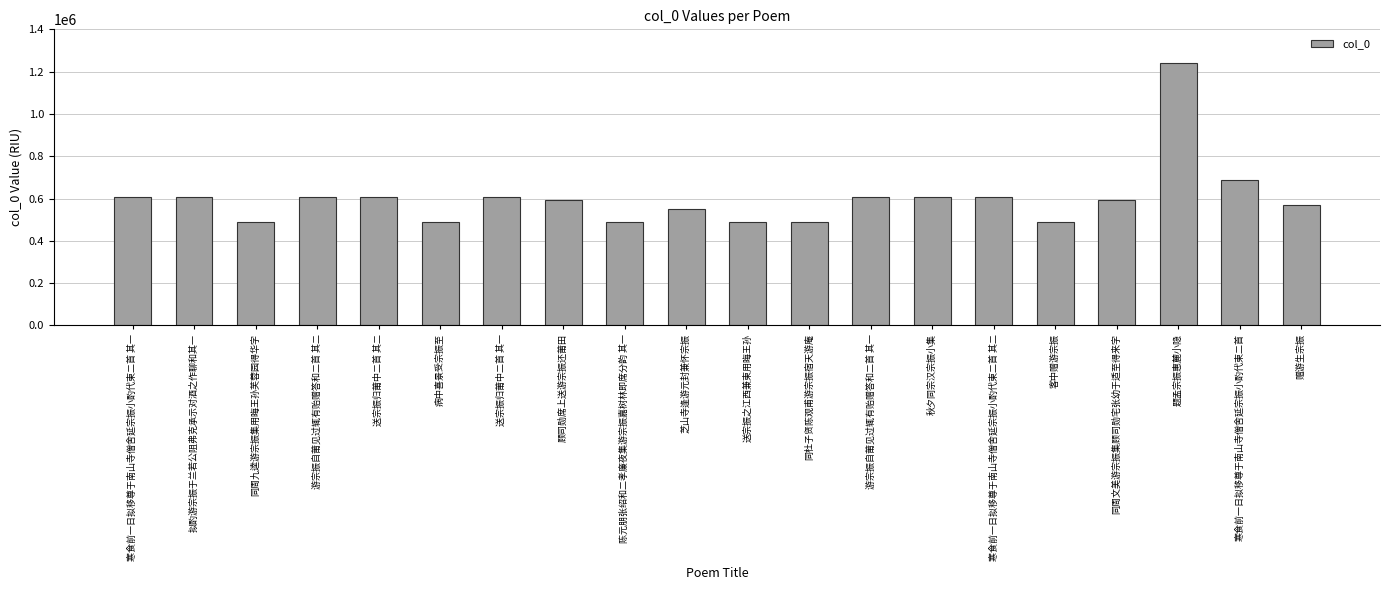

What is the ratio of the value at 陈元朋张绍和二孝廉夜集游宗振嘉树林即席分韵 其一 to the value at 拟酌游宗振于兰若公阻弗克承示对酒之作聊和其一?

0.8